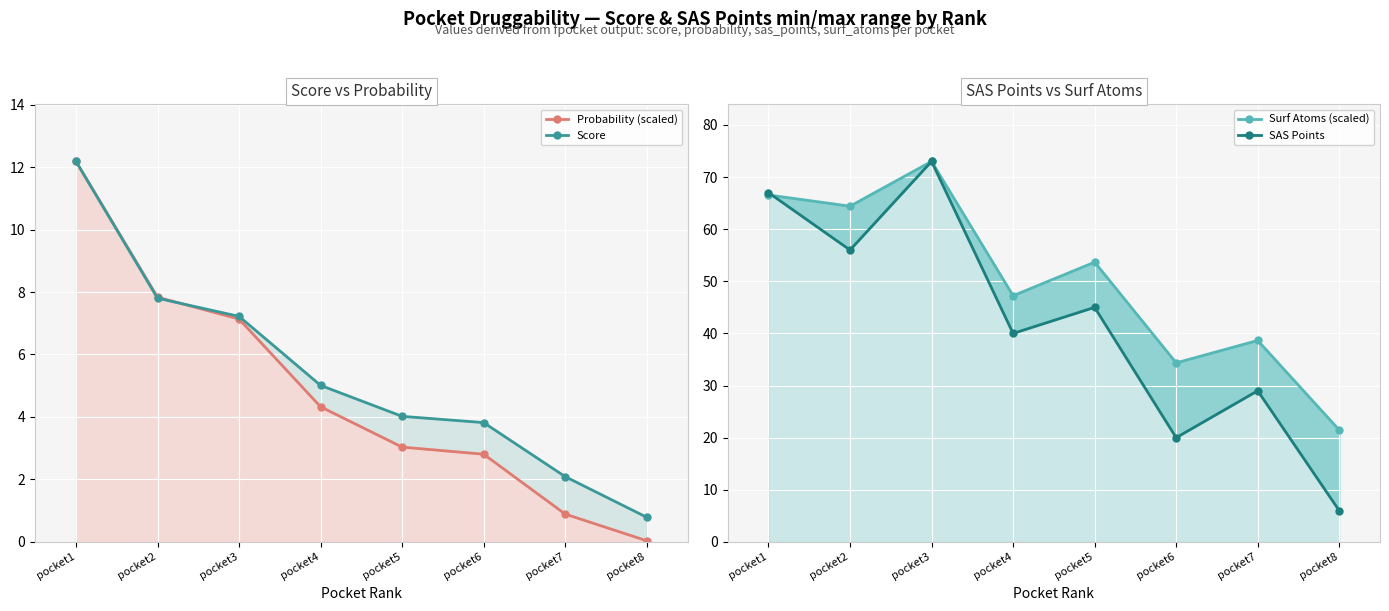

Reading left to right, what are all the values shown in this chart?

Probability (scaled): pocket1=12.2	pocket2=7.8	pocket3=7.1	pocket4=4.3	pocket5=3.0	pocket6=2.8	pocket7=0.9	pocket8=0.0
Score: pocket1=12.2	pocket2=7.8	pocket3=7.2	pocket4=5.0	pocket5=4.0	pocket6=3.8	pocket7=2.1	pocket8=0.8
Surf Atoms (scaled): pocket1=66.6	pocket2=64.4	pocket3=73.0	pocket4=47.2	pocket5=53.7	pocket6=34.4	pocket7=38.6	pocket8=21.5
SAS Points: pocket1=67.0	pocket2=56.0	pocket3=73.0	pocket4=40.0	pocket5=45.0	pocket6=20.0	pocket7=29.0	pocket8=6.0